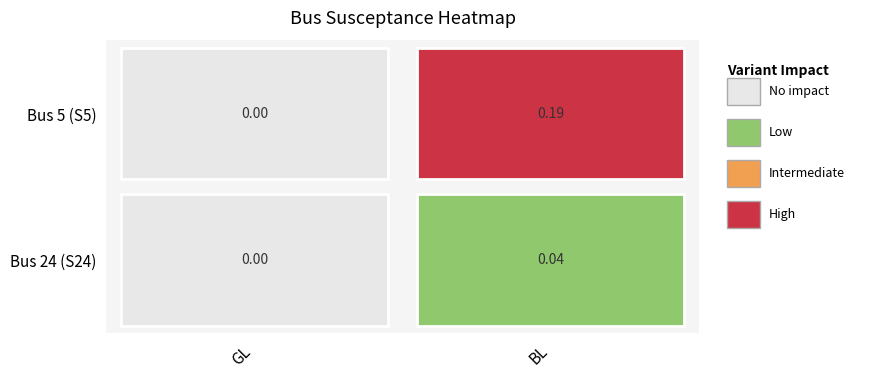

Reading right to left, extract all data points from this chart.

5: BL=0.2	GL=0.0
24: BL=0.0	GL=0.0